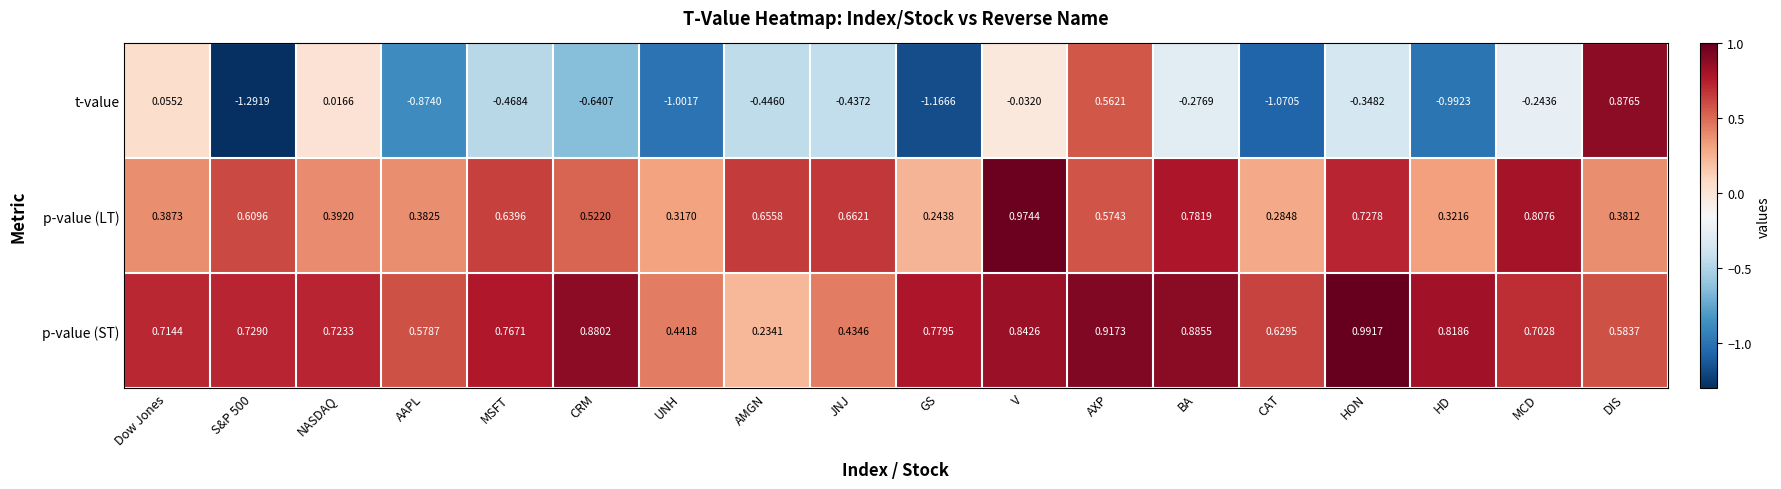

At which label does p-value (ST) reach its minimum?

AMGN